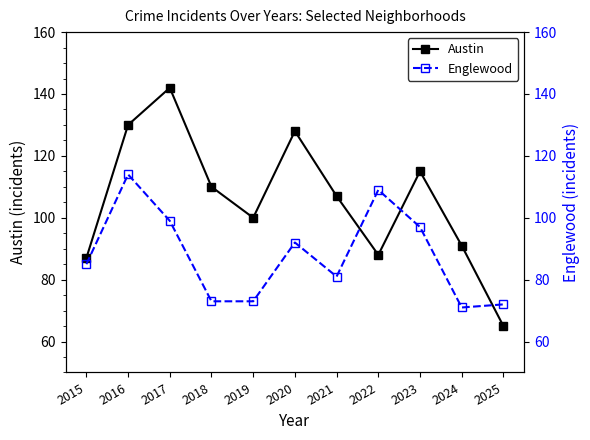

Where do Englewood and Austin first cross each other?

2021 and 2022